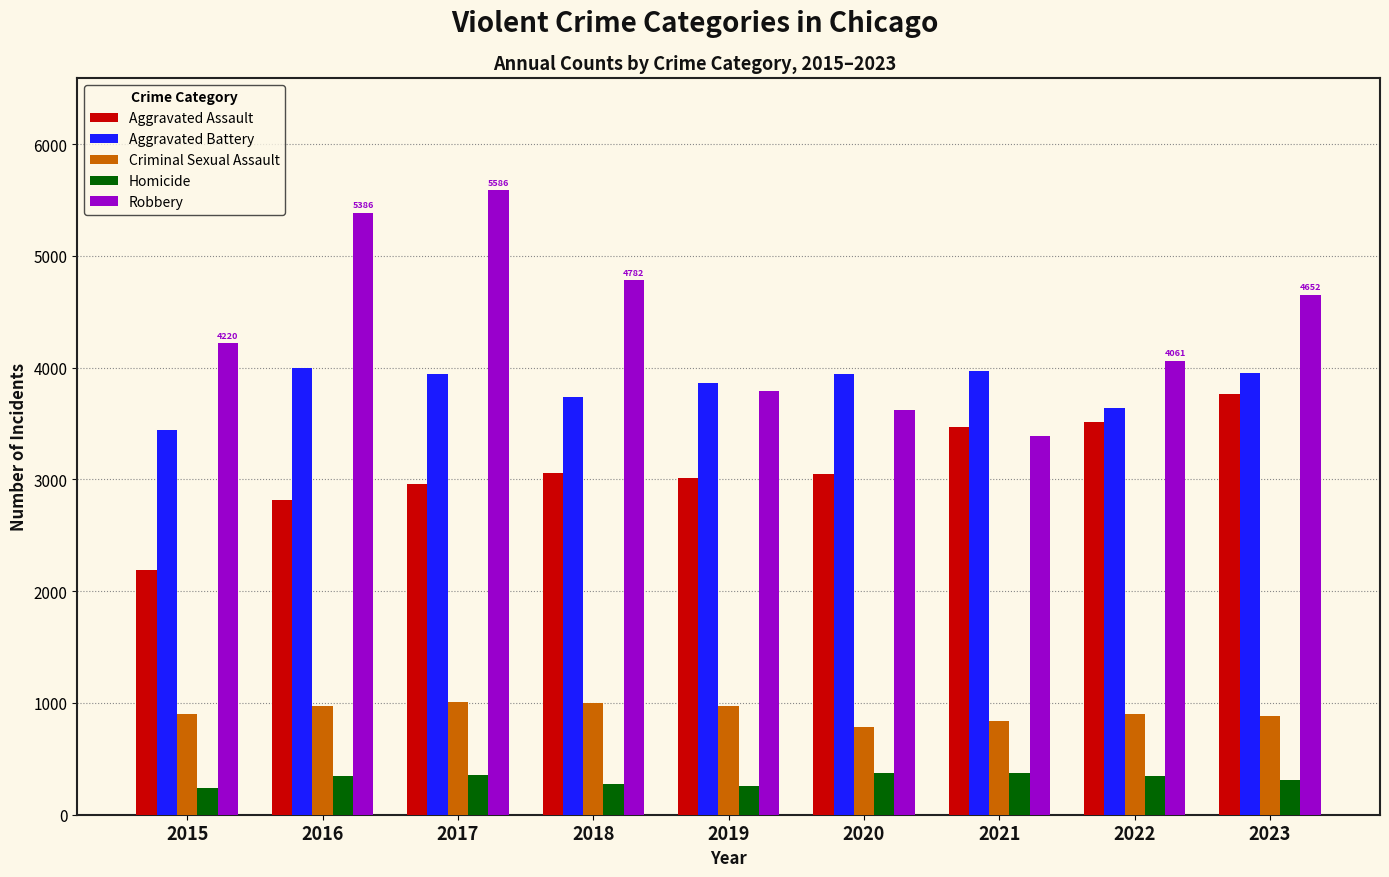

How many bars are there in total?

45